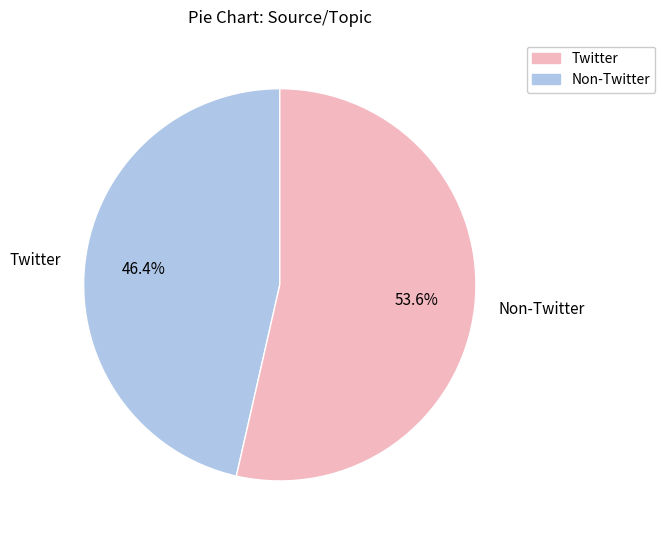

Approximately how many times larger is the value at Twitter compared to Non-Twitter?

0.9